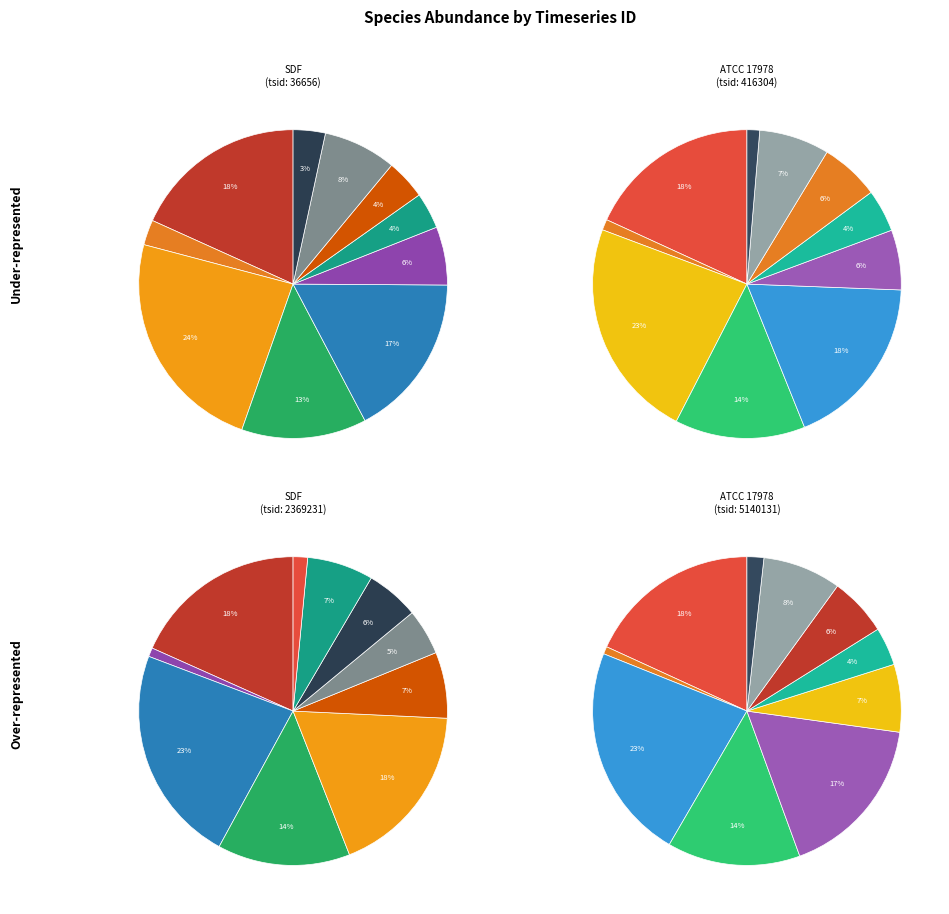

What percentage do 36656 and 5140131 together represent?

48.9%